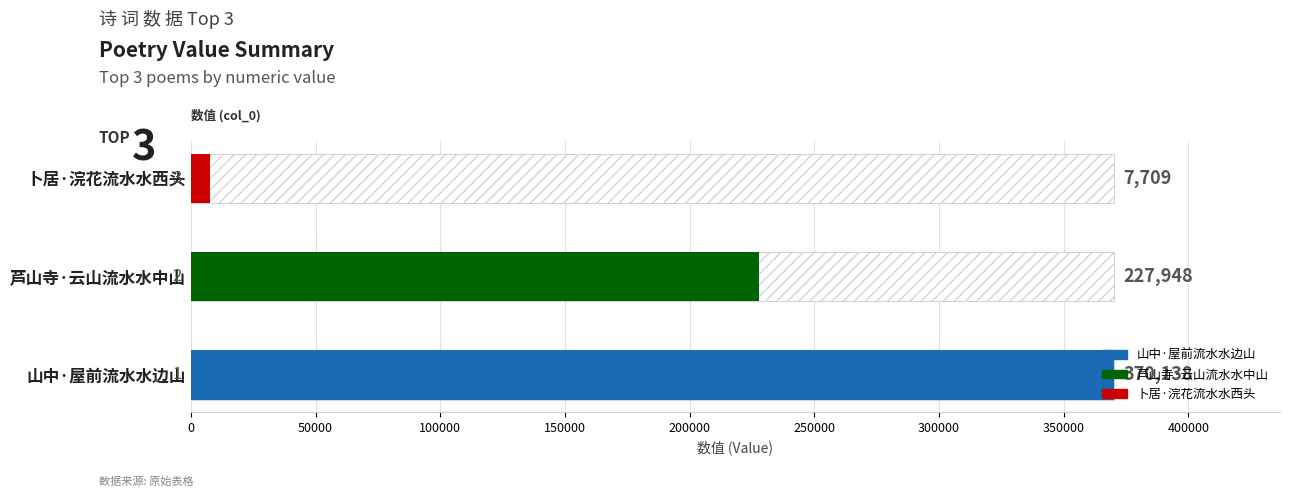

What is the maximum value shown in the chart?

370138